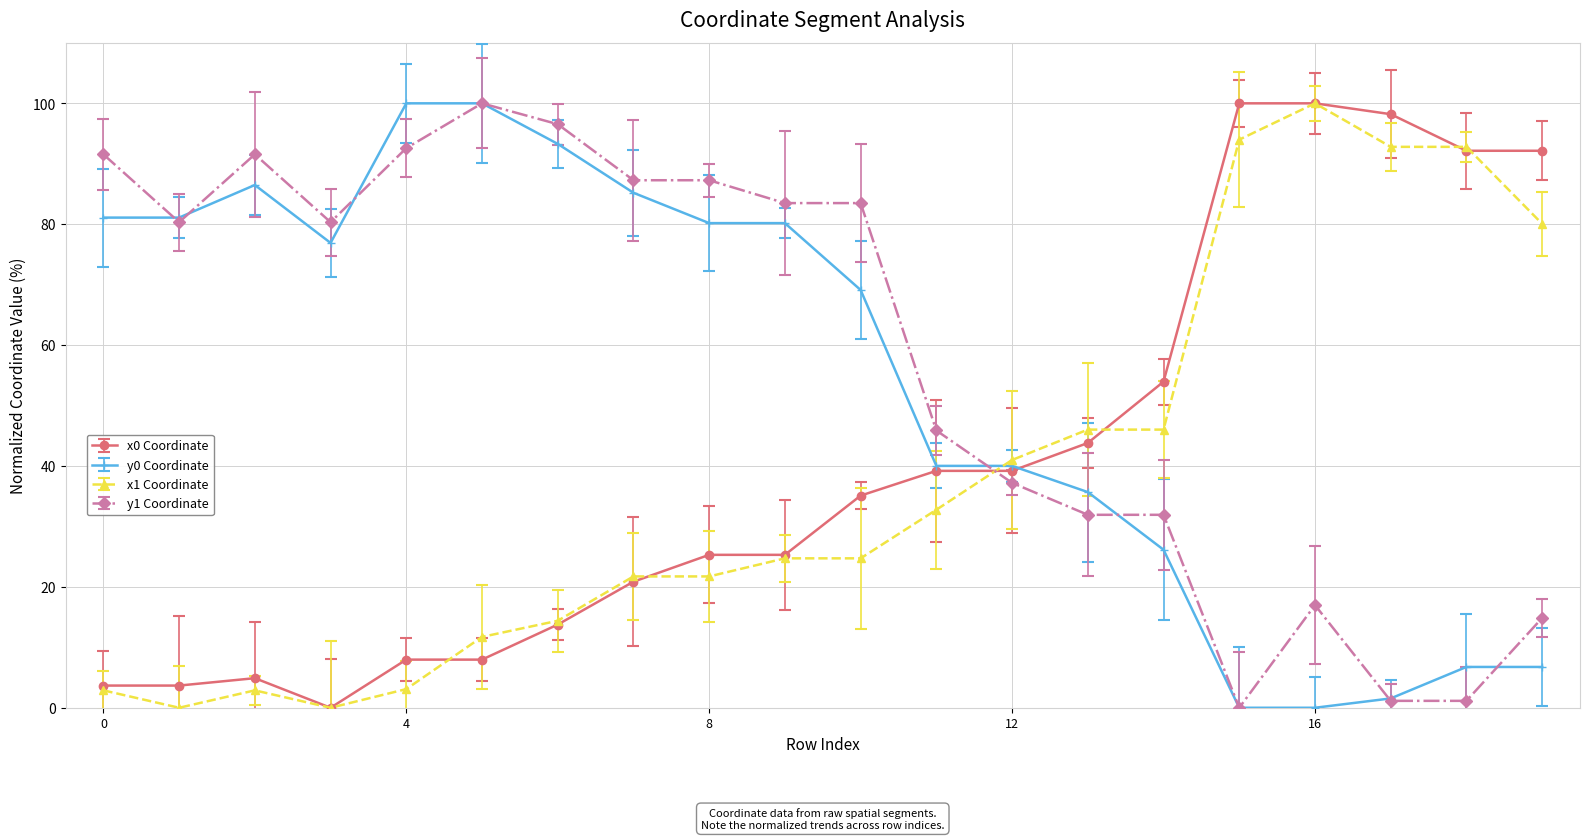

At how many categories does at least one series exceed 90?

10